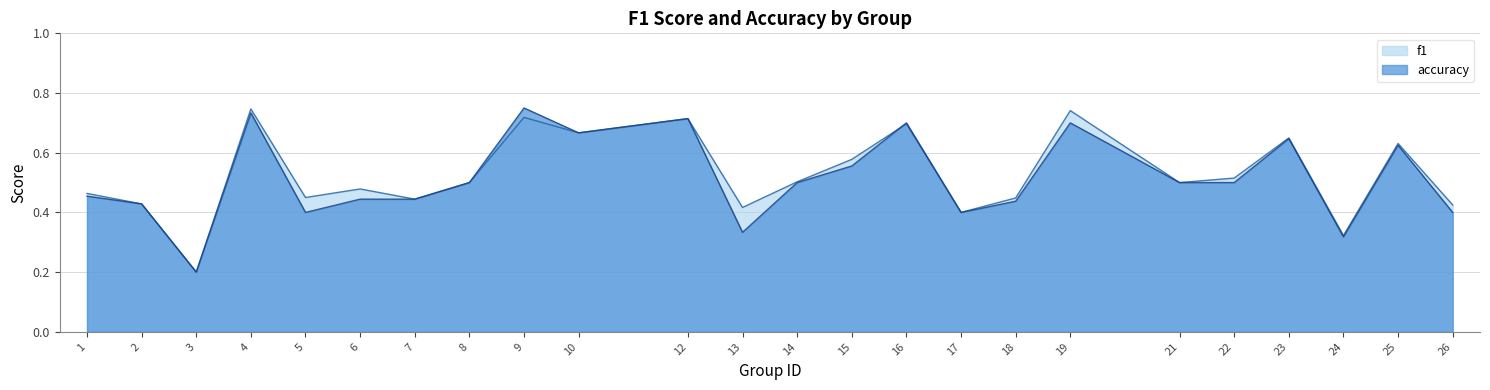

What value does the f1 series have at 16?

0.7